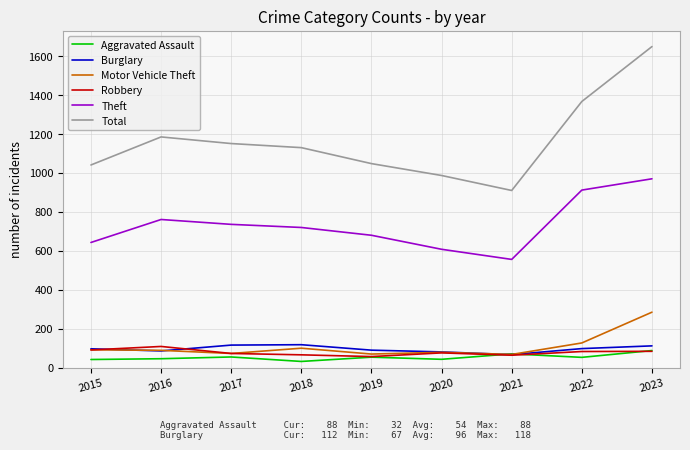

What value does the Total series have at 2016?

1185